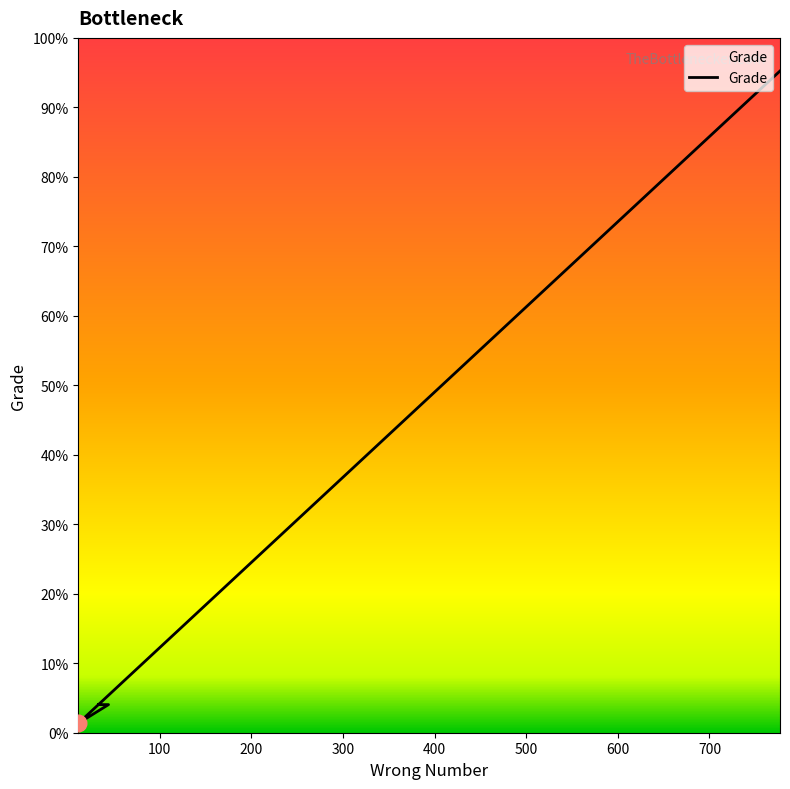

What is the maximum value shown in the chart?

777